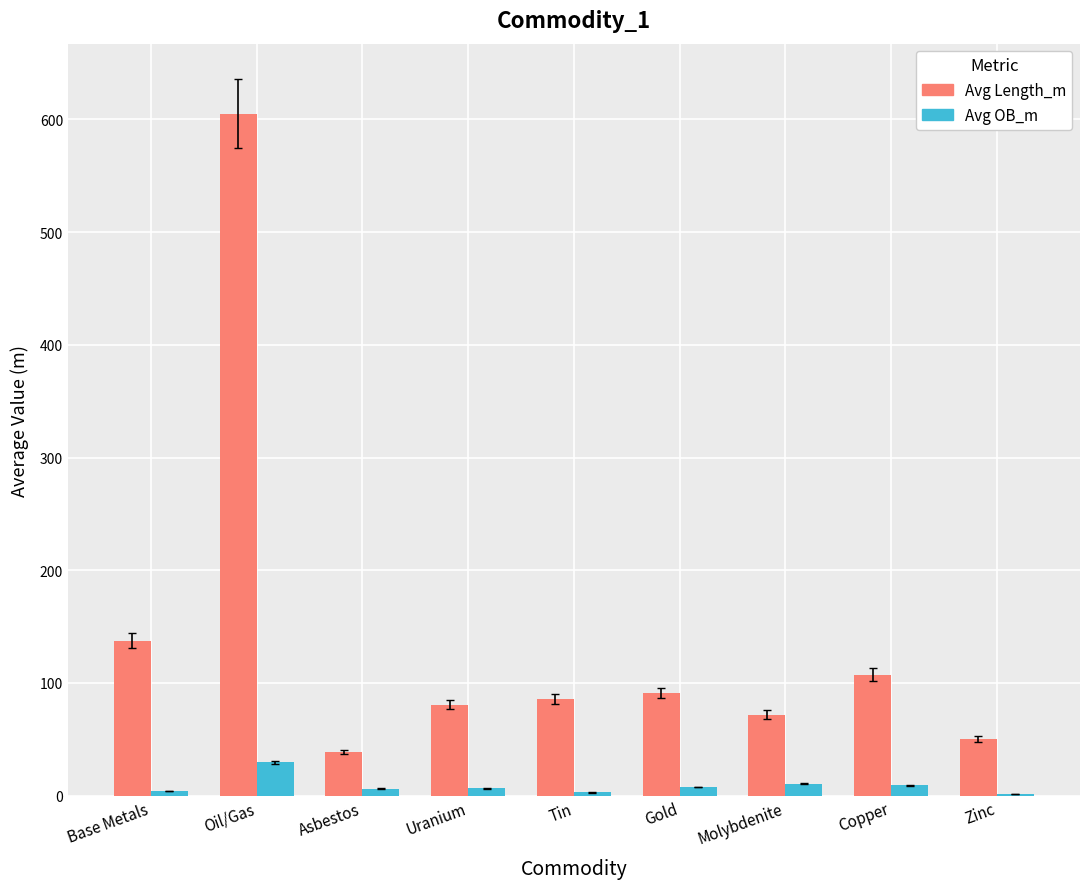

What is the maximum value for Avg OB_m?

29.6